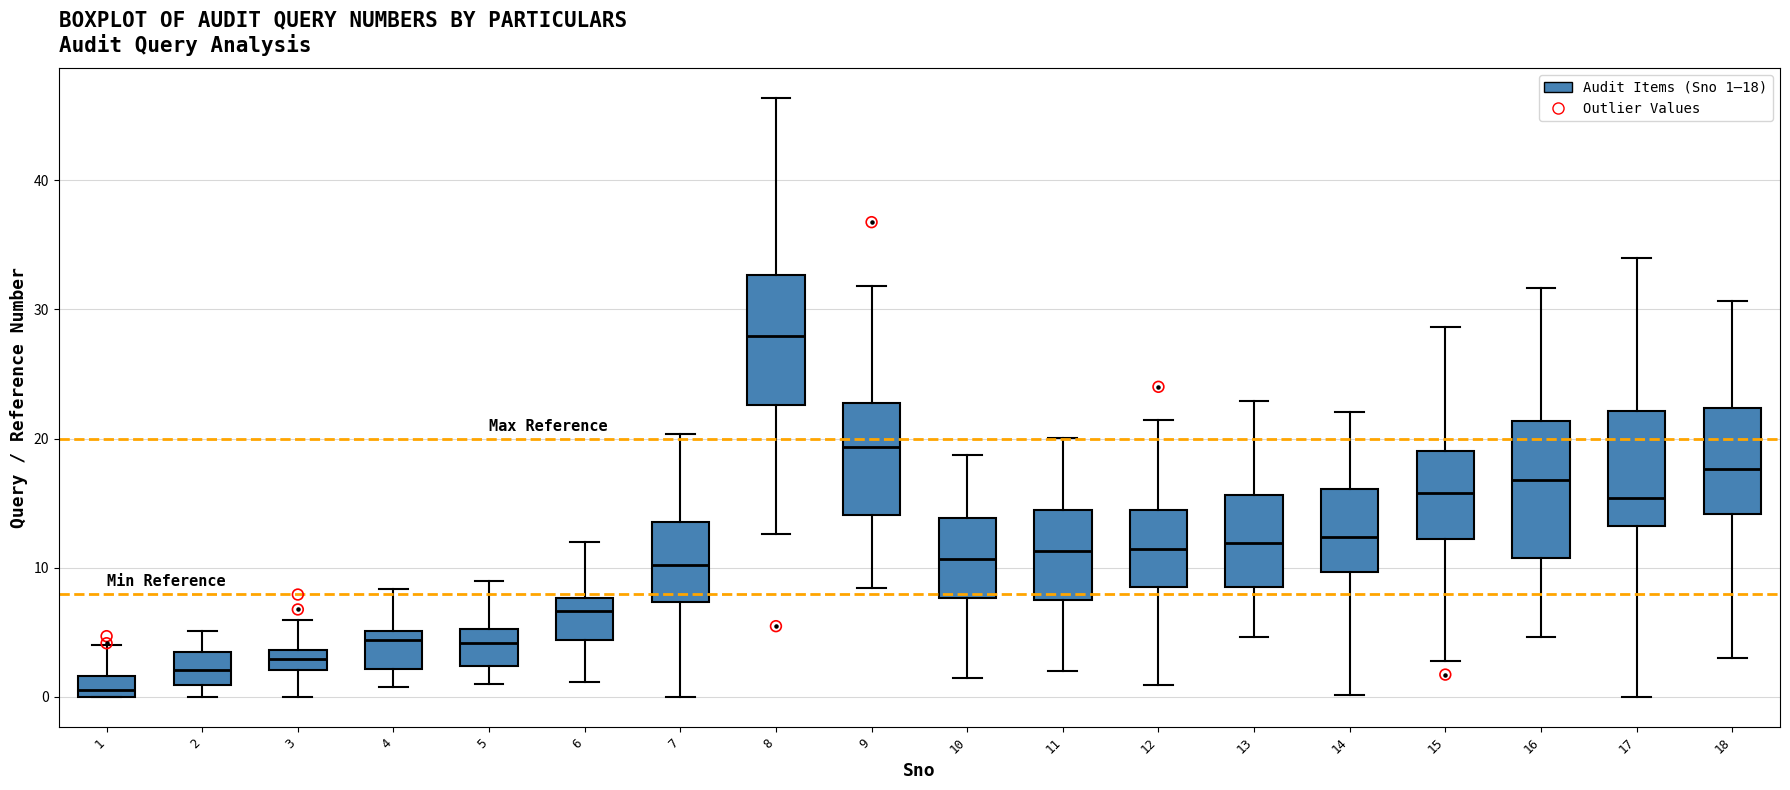

Reading left to right, transcribe this box plot: for each box, give where its median line is, the range the box spans, and where its two whiskers end, as read against the y-axis. The values are not printed on the chart, so give them approximately, as read against the axis.

1: median 1, box 0 to 2, whiskers 0 to 4
2: median 2, box 1 to 4, whiskers 0 to 5
3: median 3, box 2 to 4, whiskers 0 to 6
4: median 4, box 2 to 5, whiskers 1 to 8
5: median 4, box 2 to 5, whiskers 1 to 9
6: median 7, box 4 to 8, whiskers 1 to 12
7: median 10, box 7 to 14, whiskers 0 to 20
8: median 28, box 23 to 33, whiskers 13 to 46
9: median 19, box 14 to 23, whiskers 8 to 32
10: median 11, box 8 to 14, whiskers 2 to 19
11: median 11, box 7 to 14, whiskers 2 to 20
12: median 11, box 9 to 15, whiskers 1 to 21
13: median 12, box 8 to 16, whiskers 5 to 23
14: median 12, box 10 to 16, whiskers 0 to 22
15: median 16, box 12 to 19, whiskers 3 to 29
16: median 17, box 11 to 21, whiskers 5 to 32
17: median 15, box 13 to 22, whiskers 0 to 34
18: median 18, box 14 to 22, whiskers 3 to 31